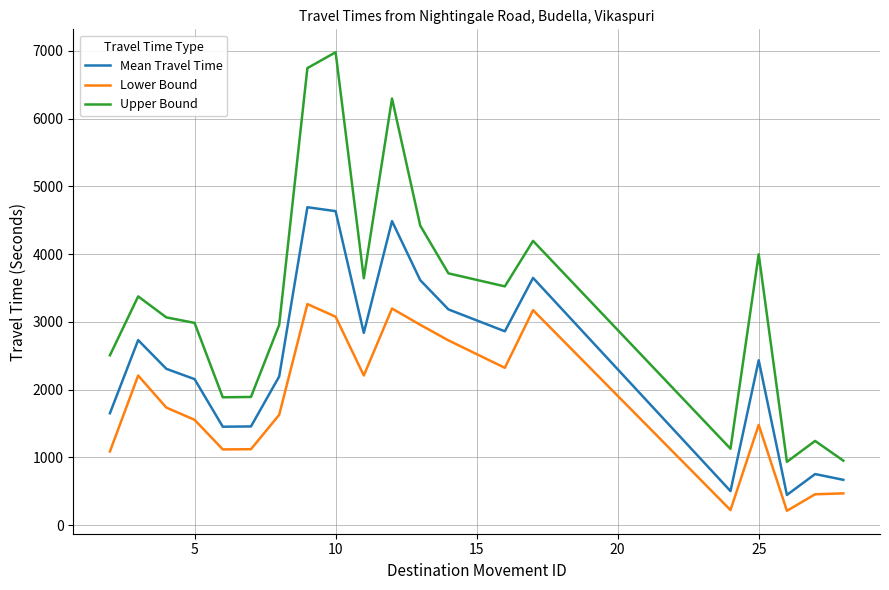

At how many categories does at least one series exceed 6657?

2